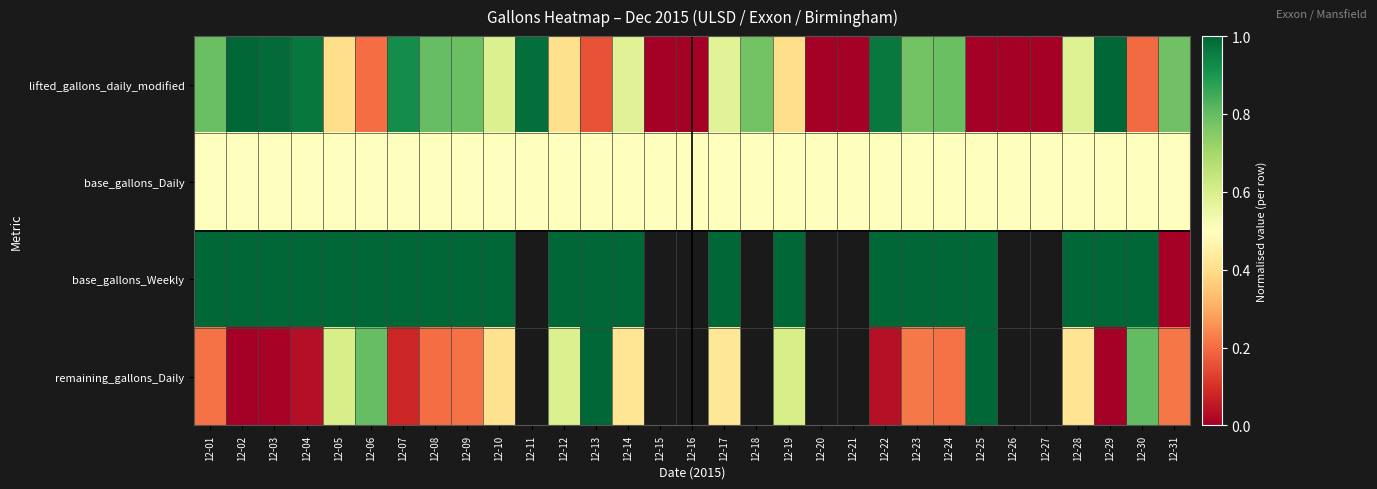

Is it true that base_gallons_Daily equals 0.5 at 12-27?

True